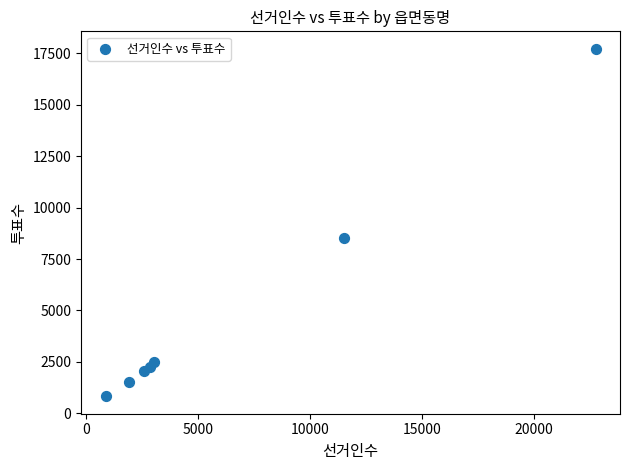

What is the range of Y values (max minus min)?

16891